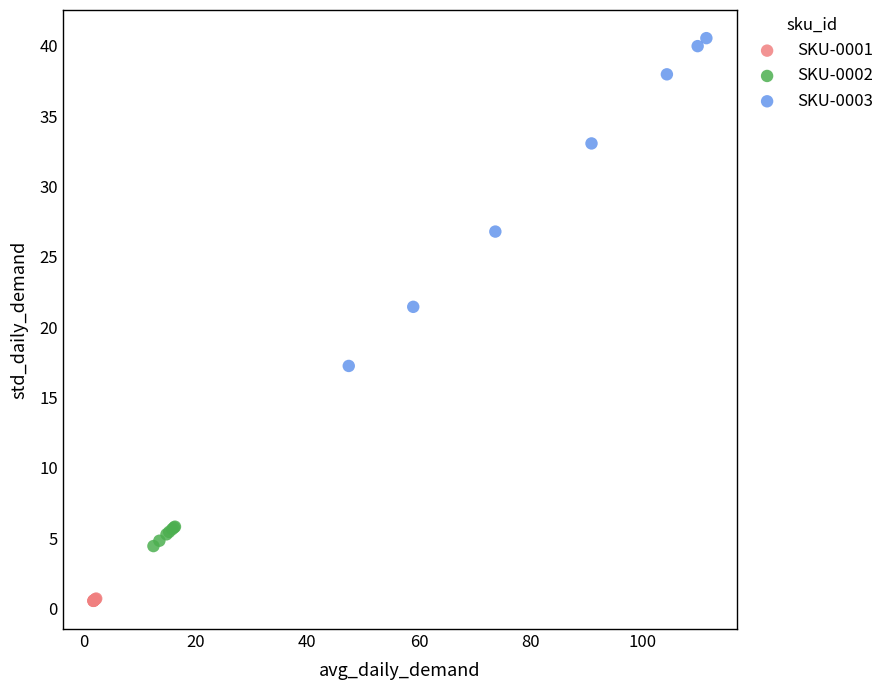

Which series has the largest Y range (max minus min)?

SKU-0003